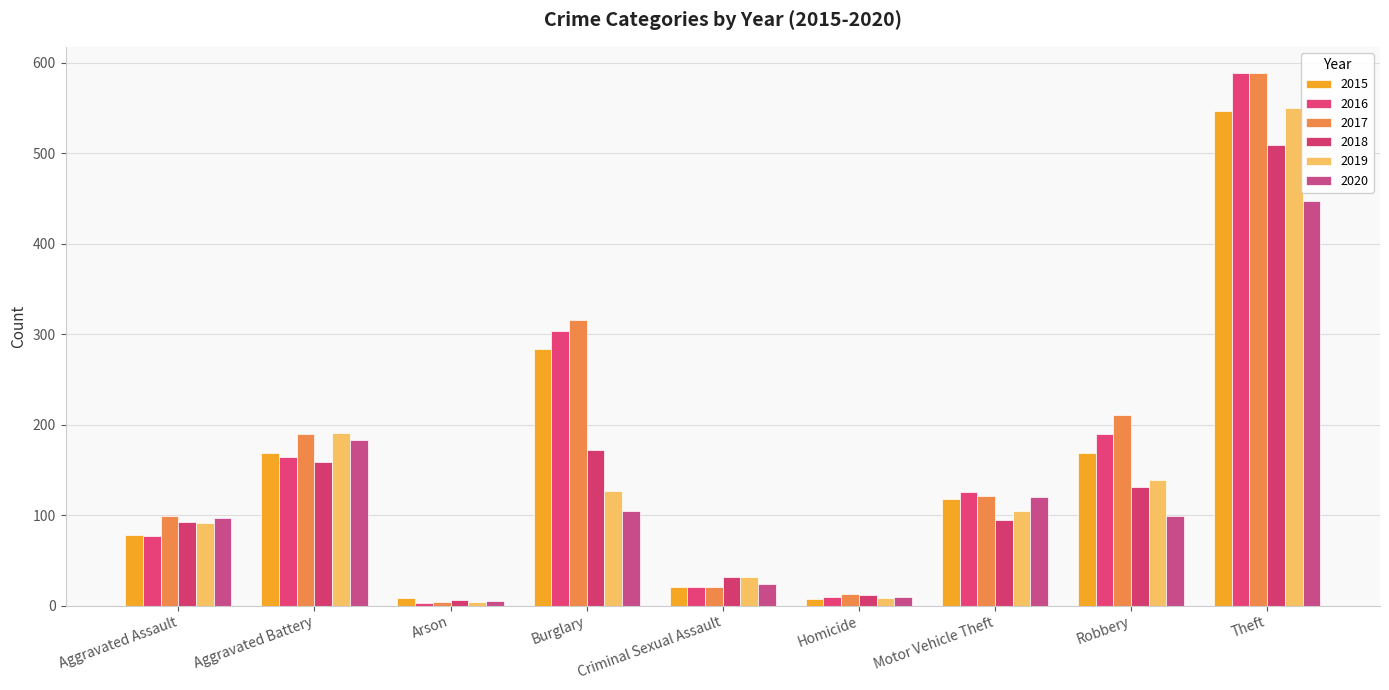

How many bars are there in total?

54